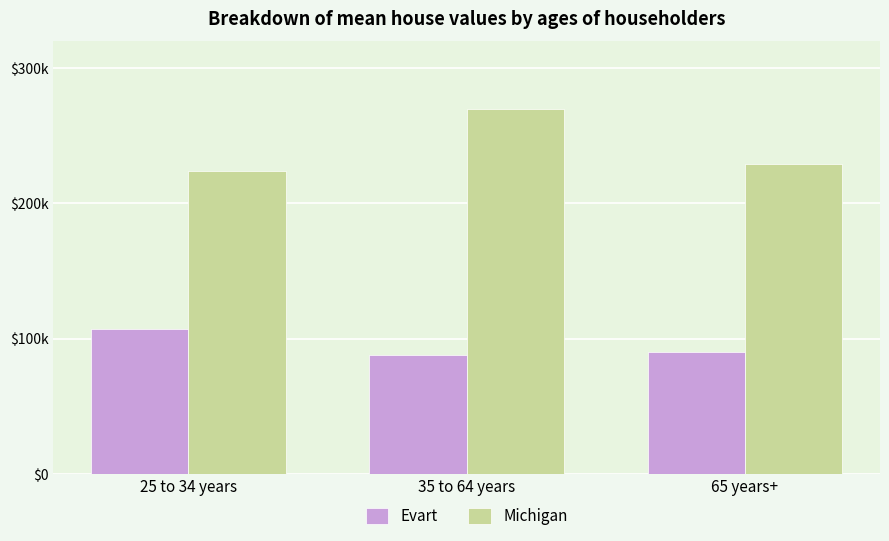

What are all the series names shown in the legend?

Evart, Michigan